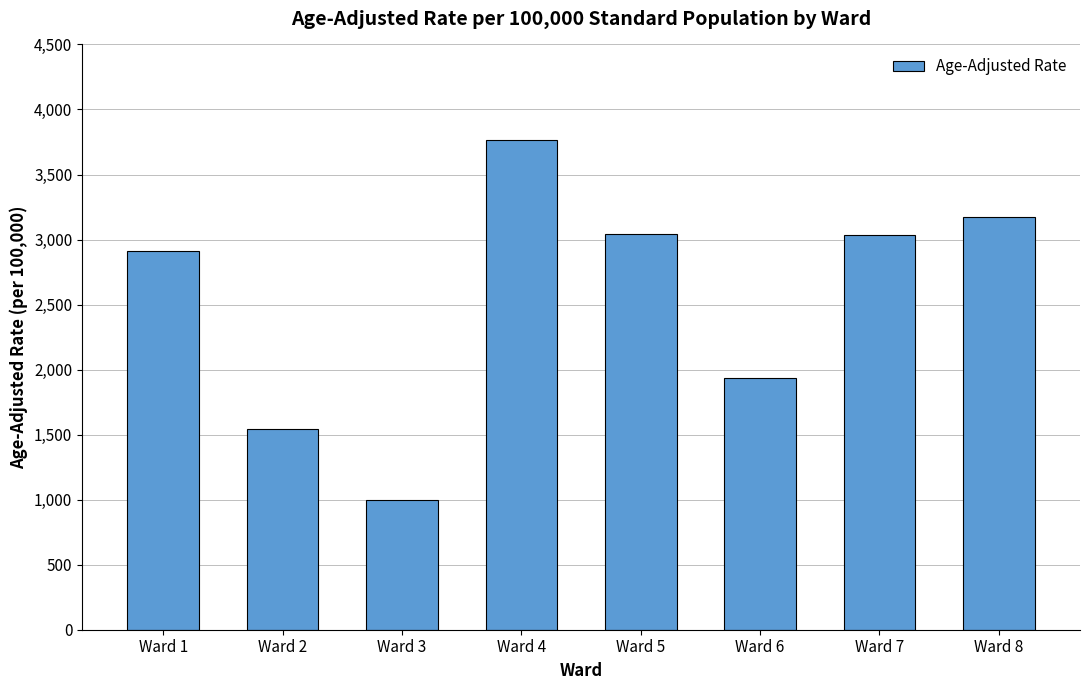

Is it true that the value at Ward 7 is 3035.6?

True